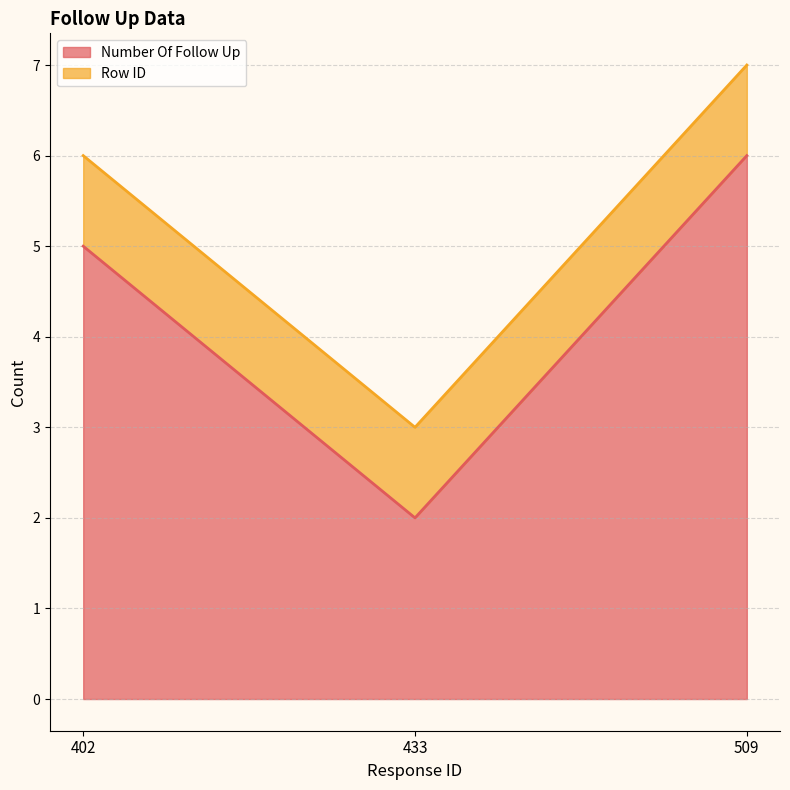

Where is the data nearest to the value 4?

402